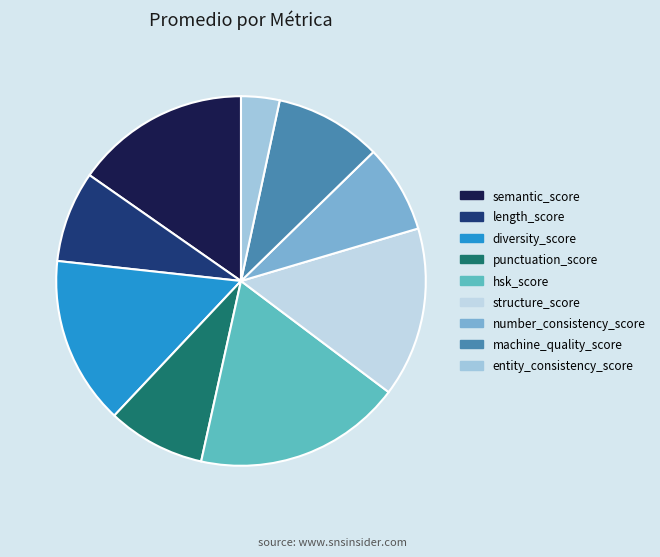

What is the largest slice in the pie chart?

hsk_score